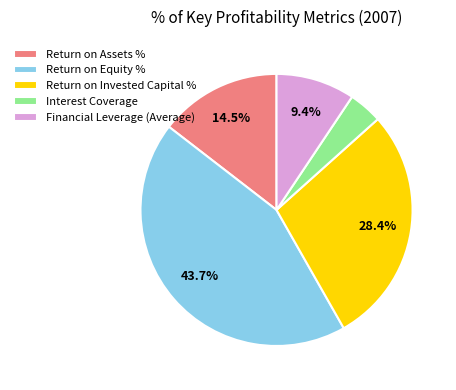

Approximately how many times larger is the value at Interest Coverage compared to Financial Leverage (Average)?

0.4